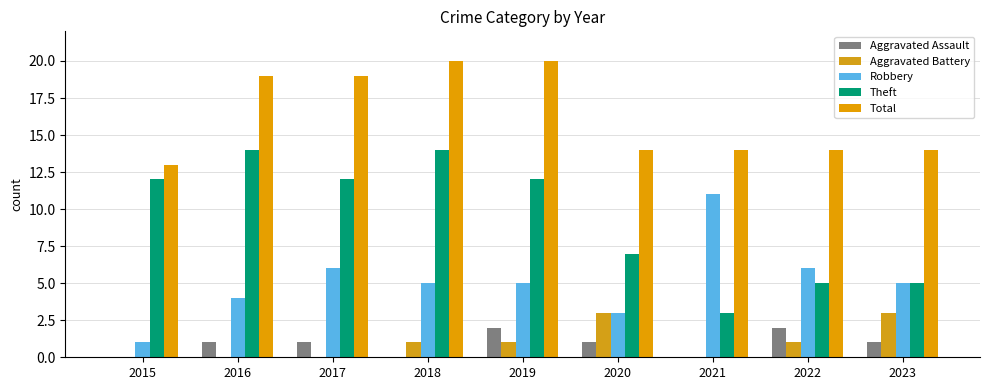

Is it true that Aggravated Battery equals 1 at 2022?

True